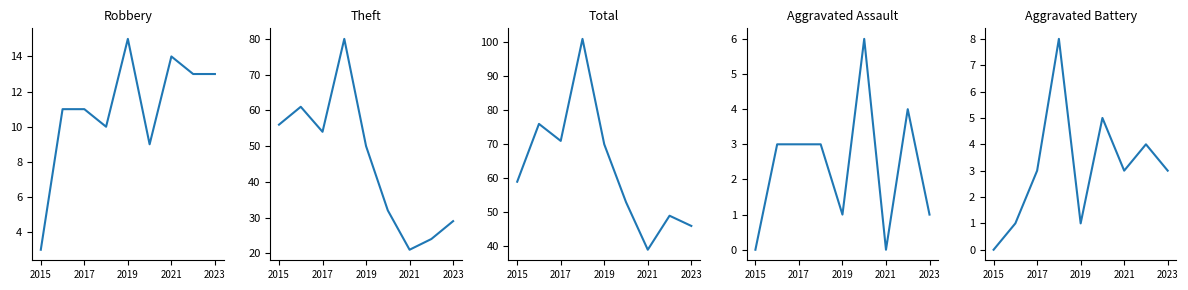

True or false: Theft and Robbery intersect in this chart.

False